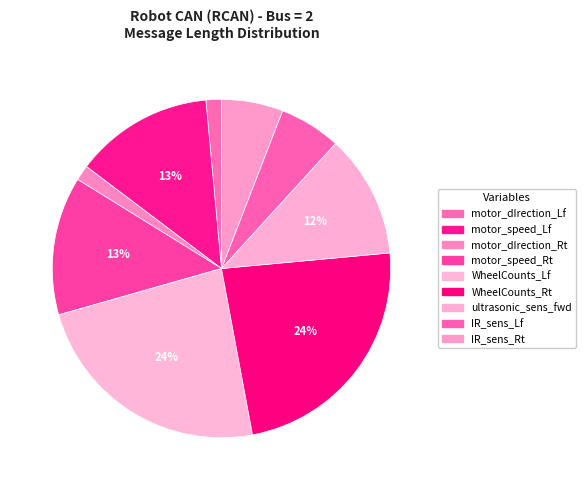

Is motor_dIrection_Rt the majority of the pie?

No